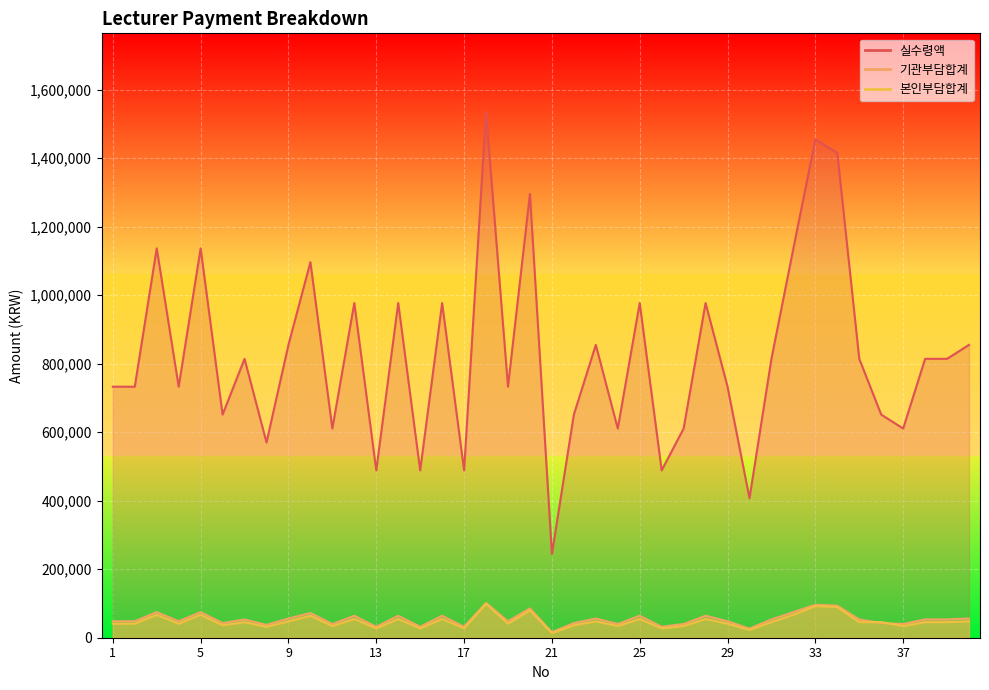

What is the difference between the maximum and minimum values in the 기관부담합계 series?

85540